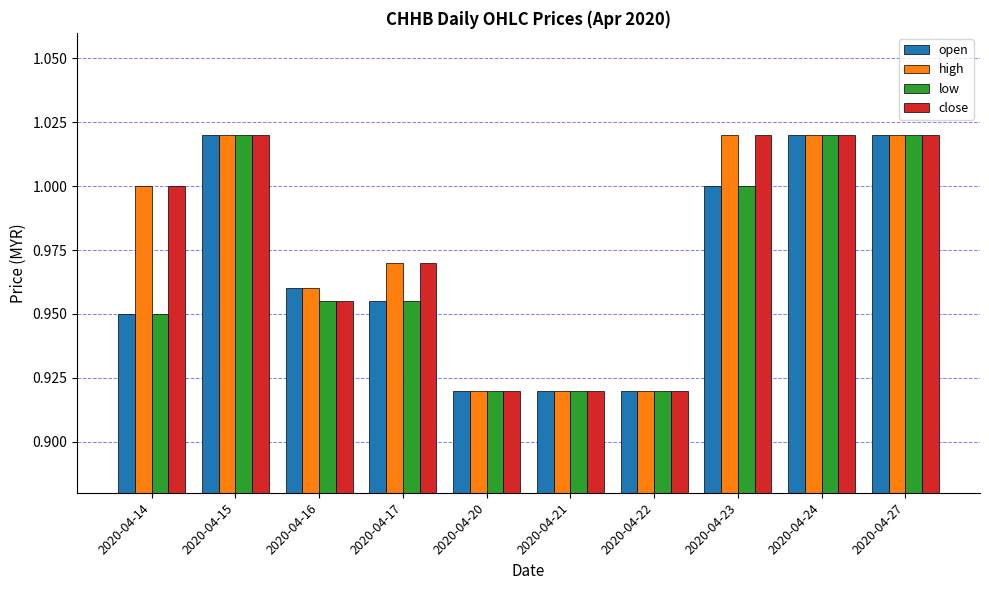

How many groups of bars are there?

10